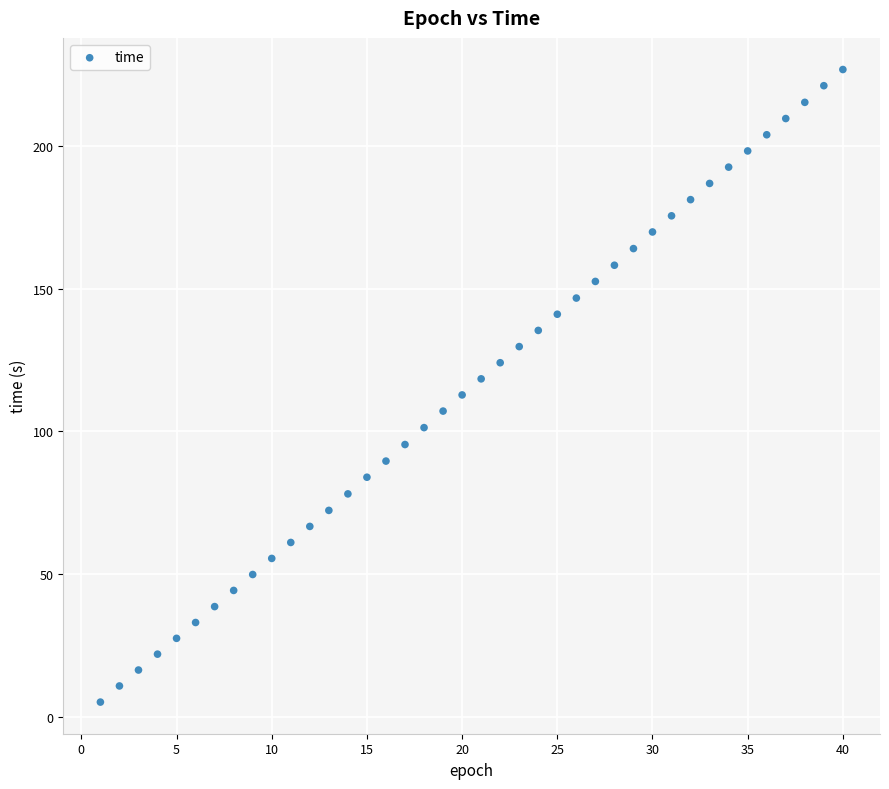

What is the range of Y values (max minus min)?

221.8